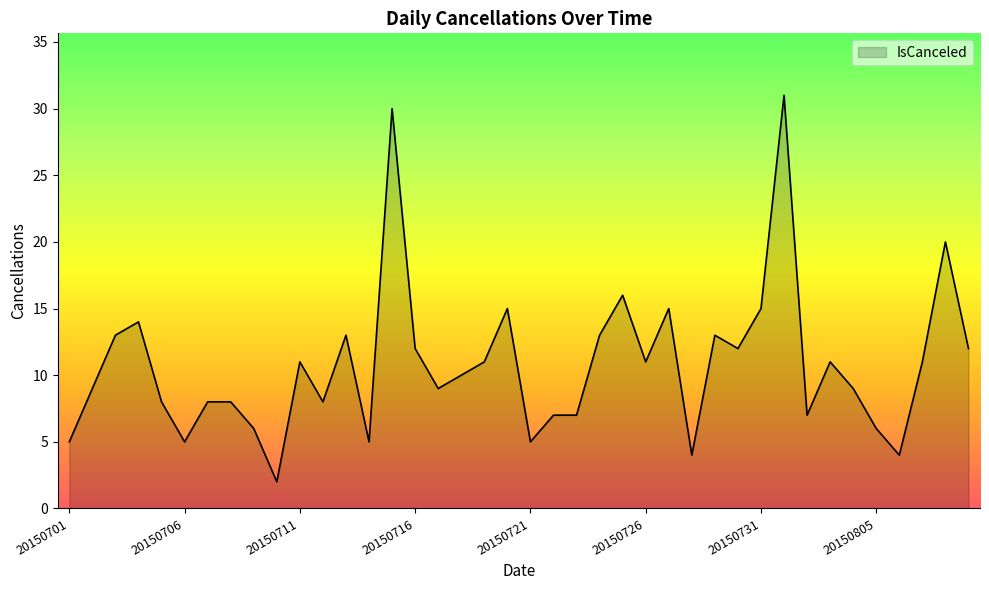

What is the greatest value displayed?

31